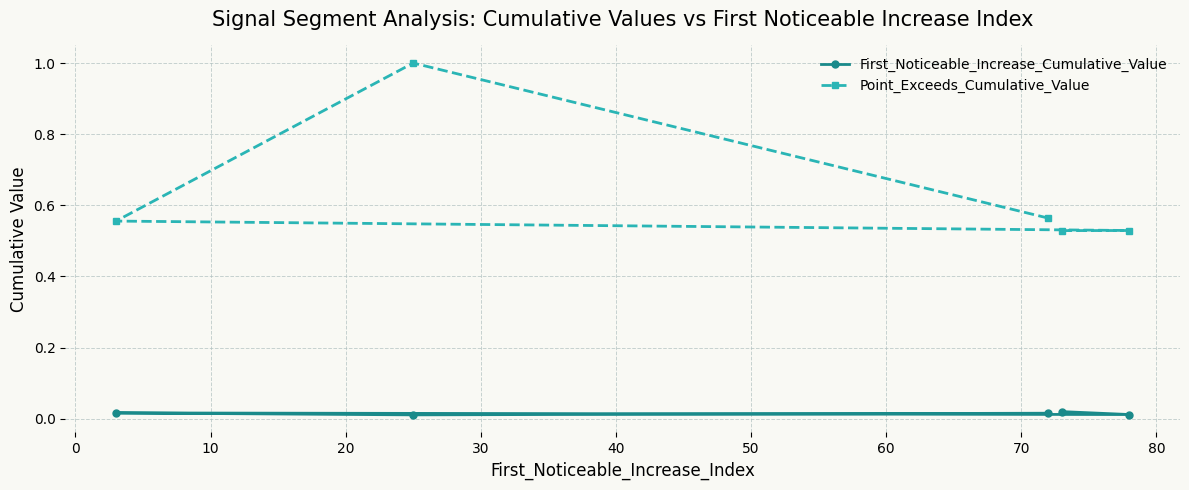

Which series has the largest total across all categories?

Point_Exceeds_Cumulative_Value